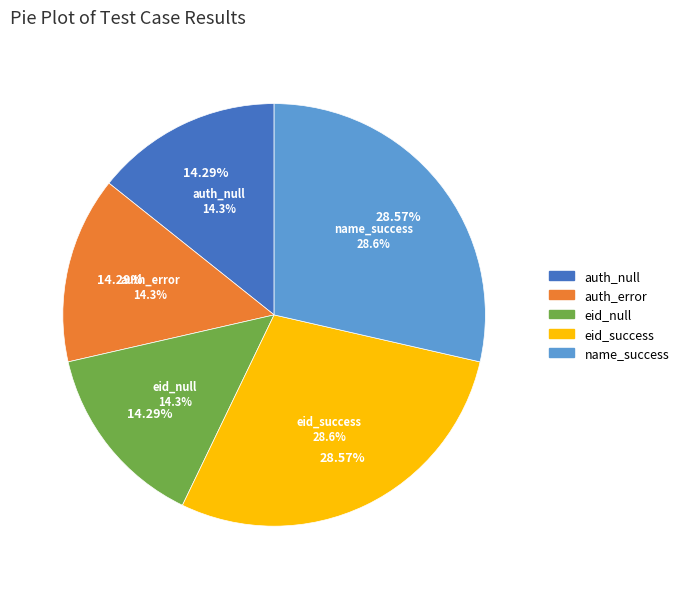

Is it true that test_get_event_list_auth_error is 3% of the pie?

False